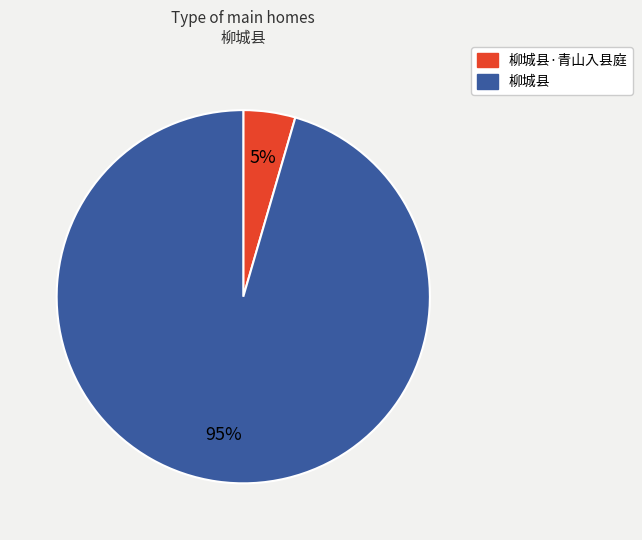

Does 柳城县·青山入县庭 represent more than half of the total?

No